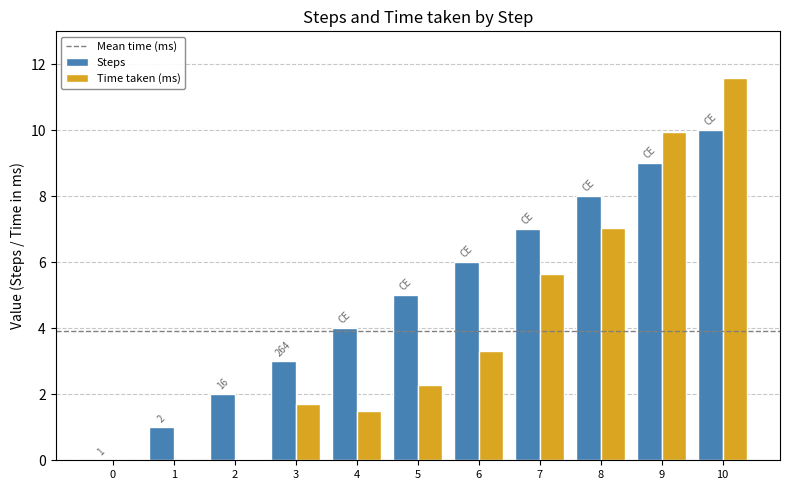

How many data points does each series have?

11